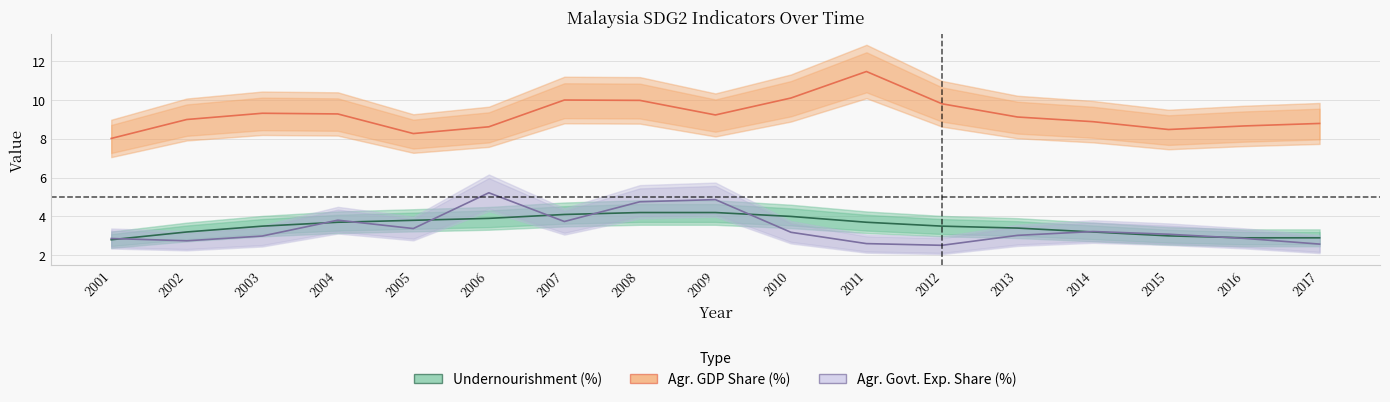

Rank the series at 2009 from lowest to highest value.

Undernourishment (%), Agr. Govt. Exp. Share (%), Agr. GDP Share (%)